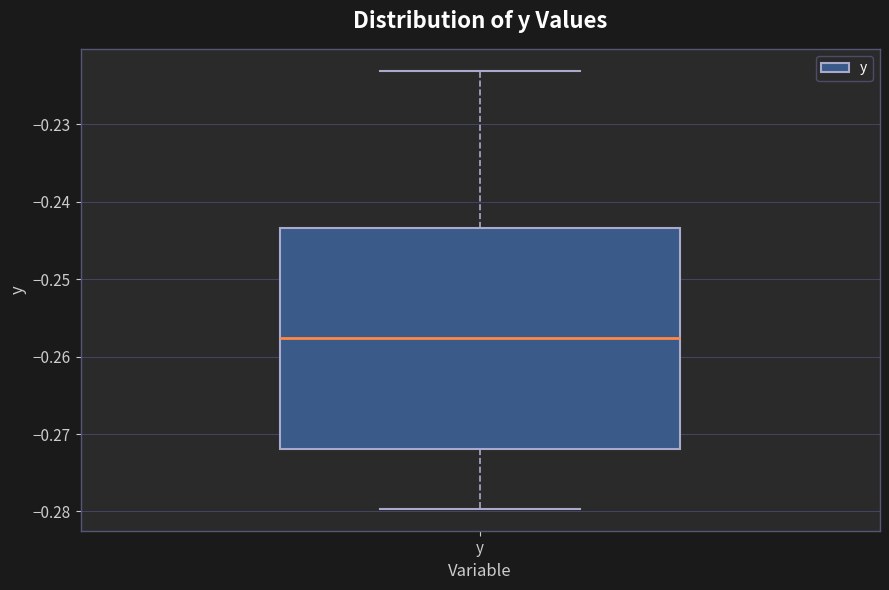

Read this box plot against the y-axis: the position of the median line, the range covered by the box, and the ends of both whiskers. The values are not printed on the chart, so give them approximately, as read against the axis.

median -0.258, box -0.272 to -0.243, whiskers -0.280 to -0.223